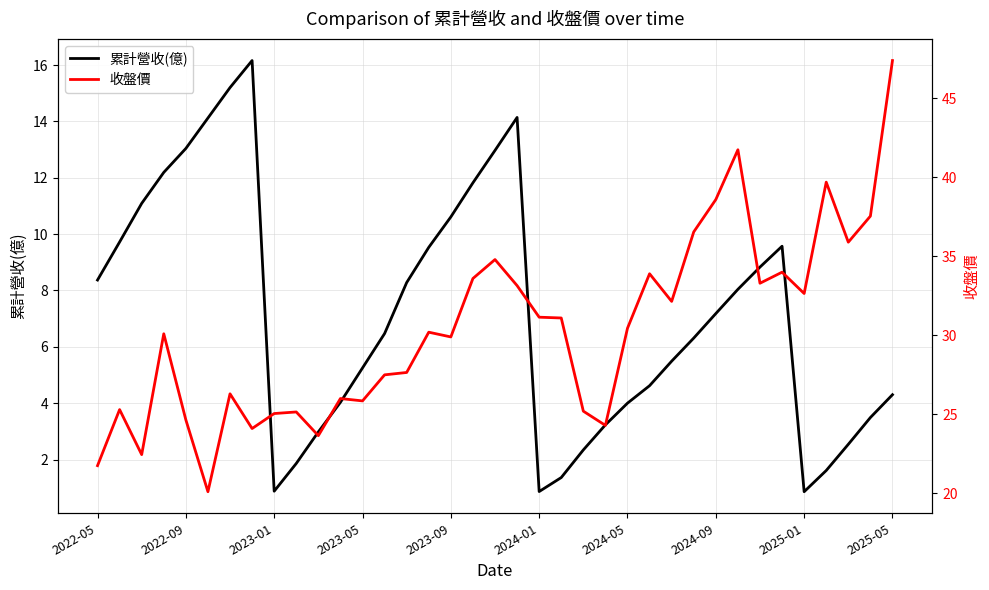

What is the minimum value for 累計營收(億)?

0.9